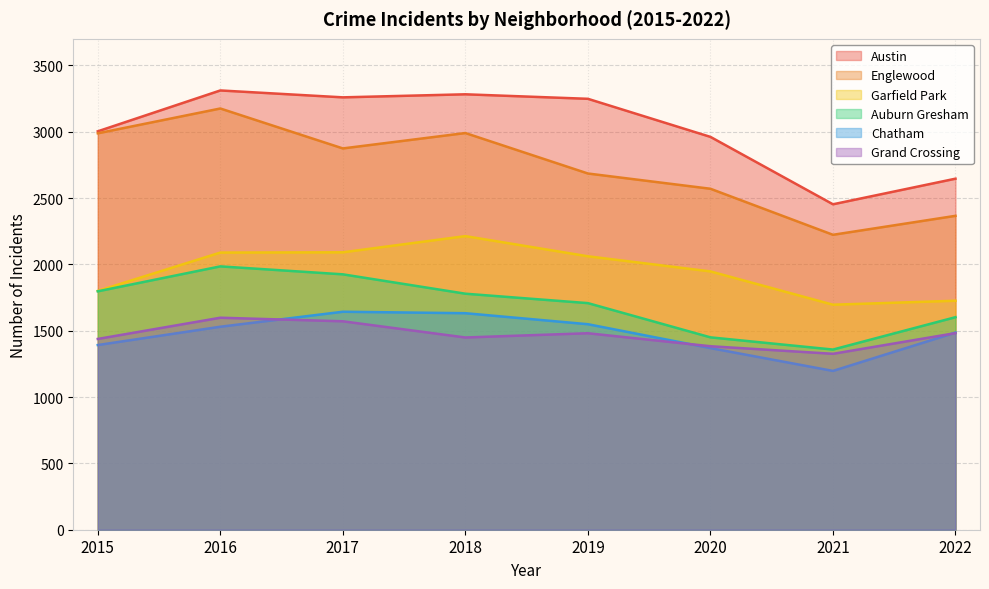

What is the value of the Austin point at the 6th from the left?

2961